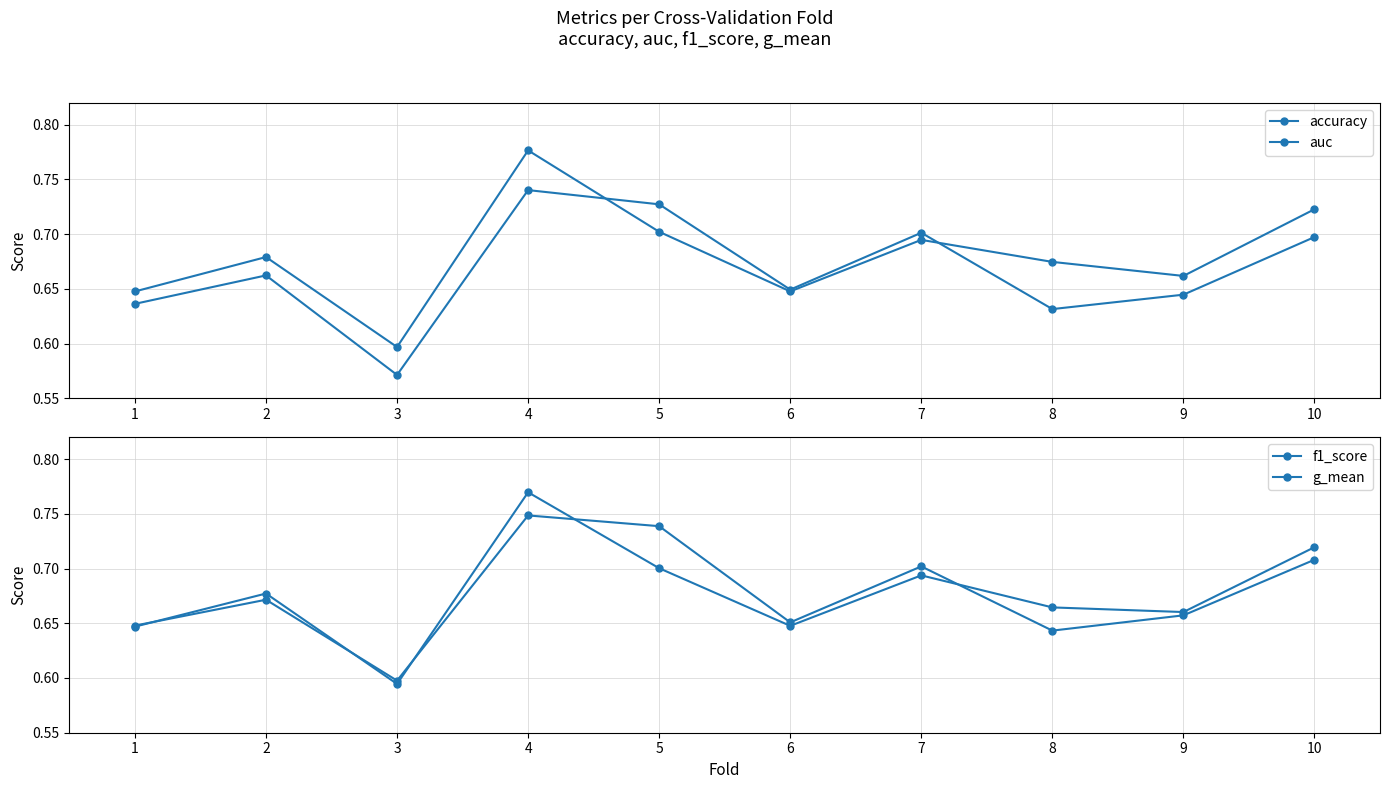

How many lines are shown in the chart?

4